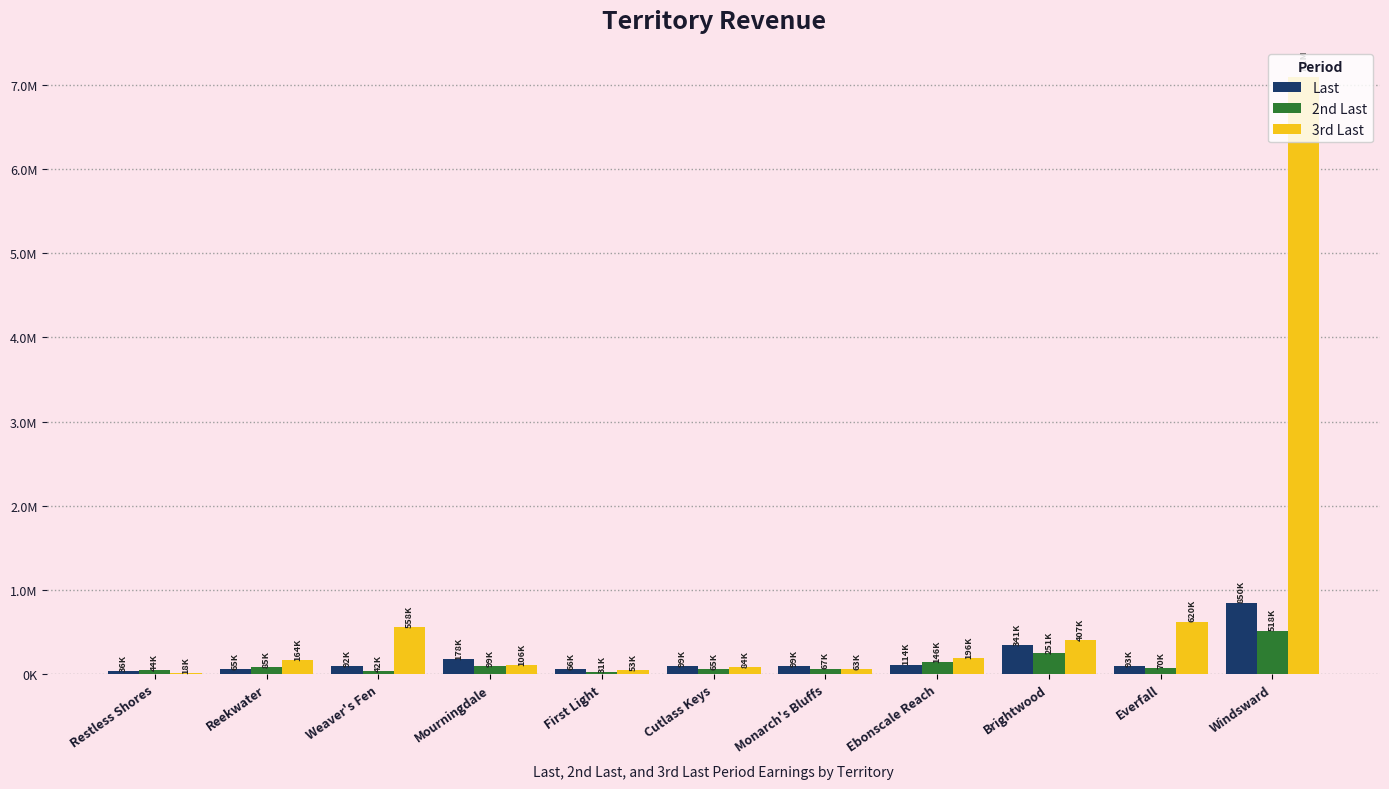

What is the difference between the 3rd Last values at Cutlass Keys and Monarch's Bluffs?

20781.2